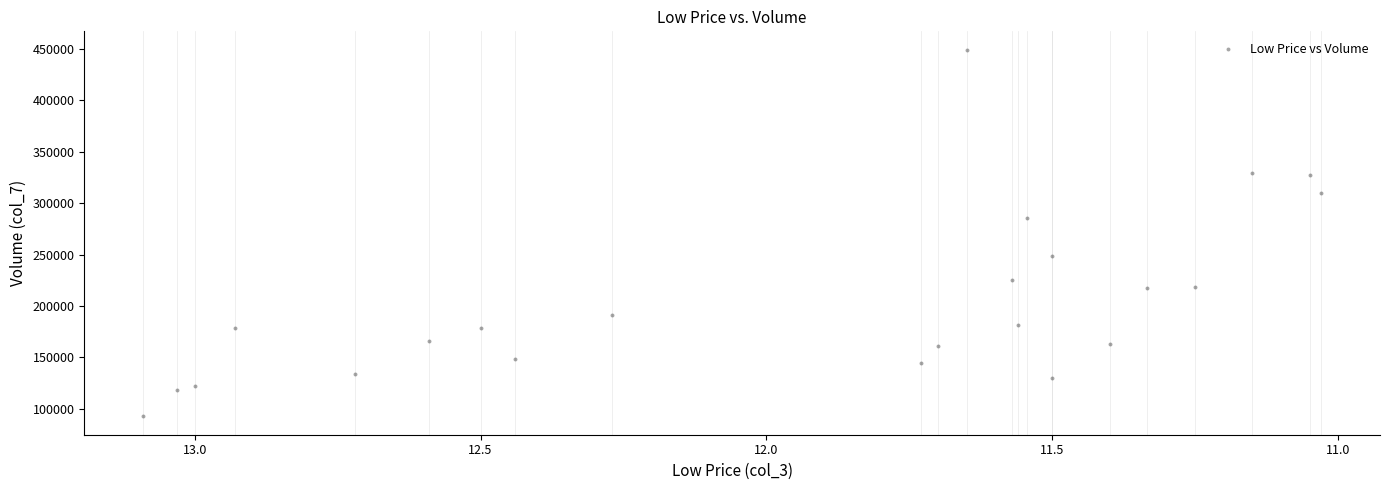

What is the range of Y values (max minus min)?

356986